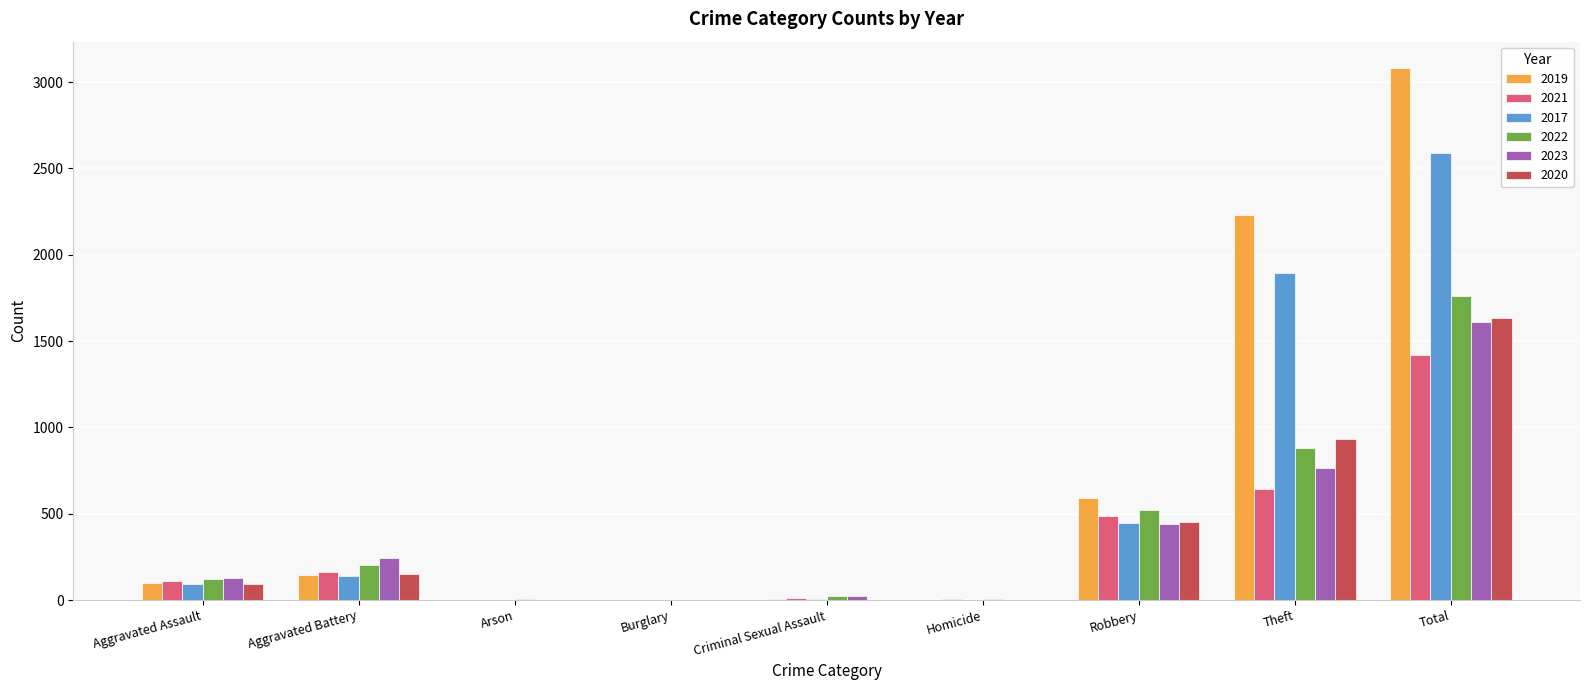

At which label does 2020 reach its peak?

Total